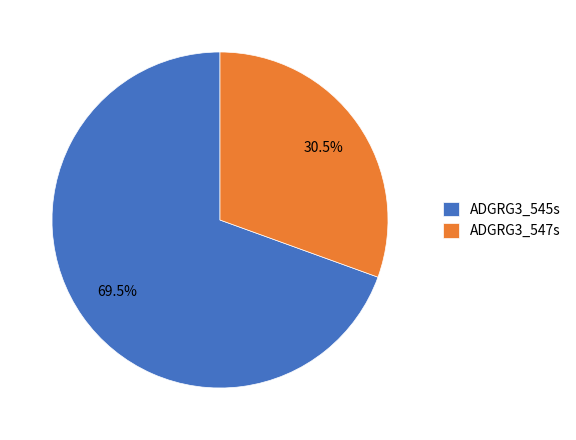

To the nearest percent, what is the combined percentage of ADGRG3_545s and ADGRG3_547s?

100%